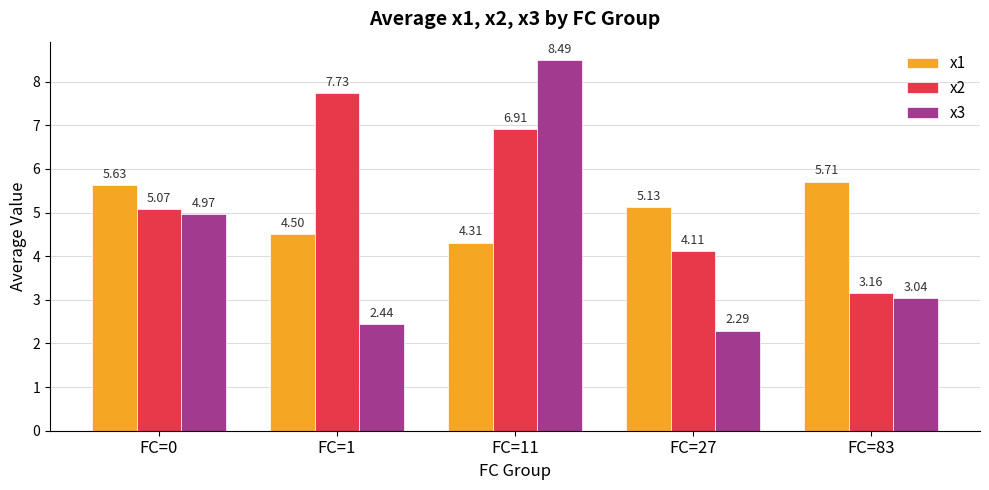

Between FC=1 and FC=11, which series saw the biggest shift?

x3